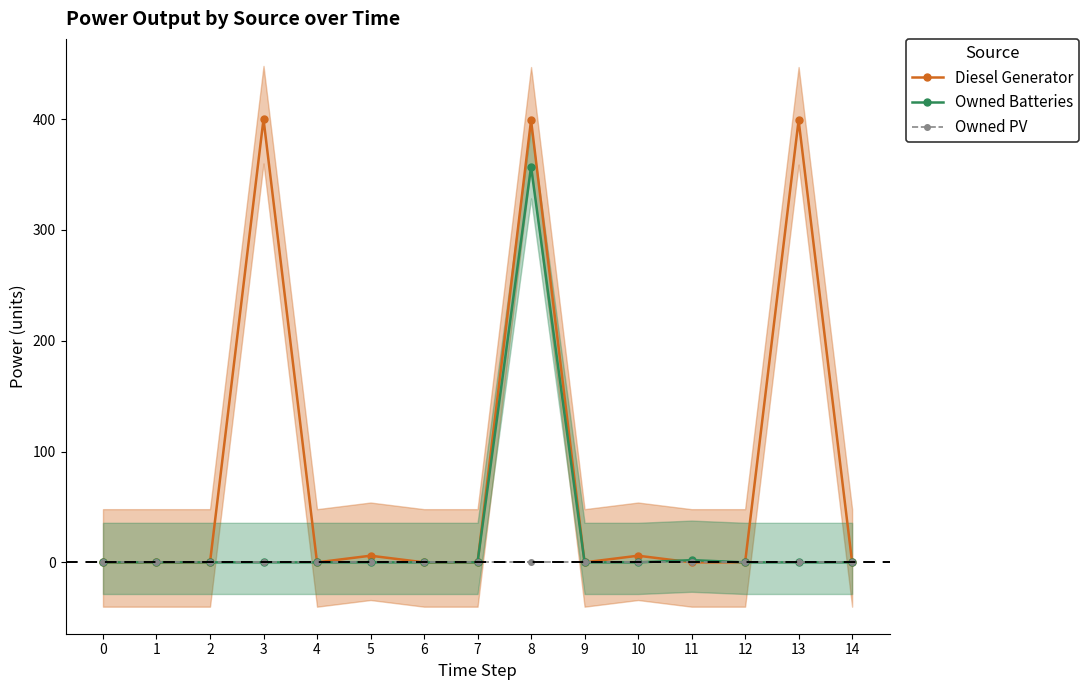

True or false: Owned Batteries and Owned PV cross at least once.

False